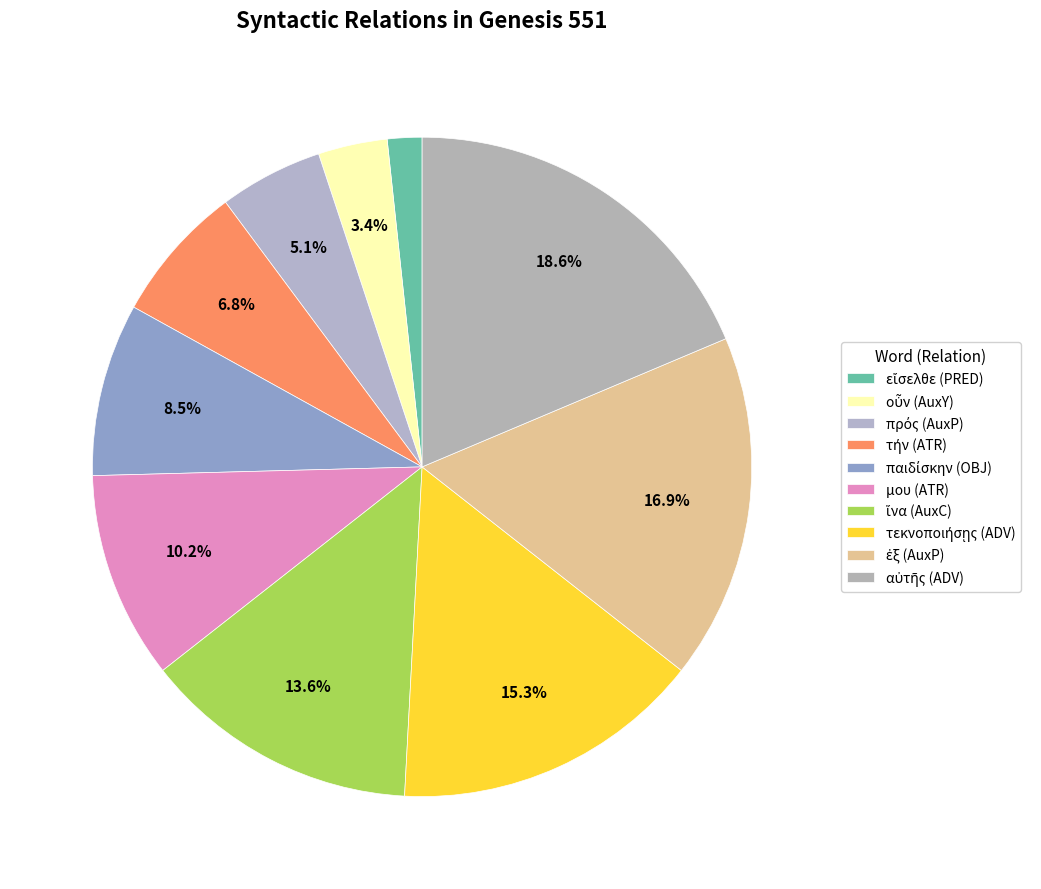

Is there a majority slice in this chart?

No